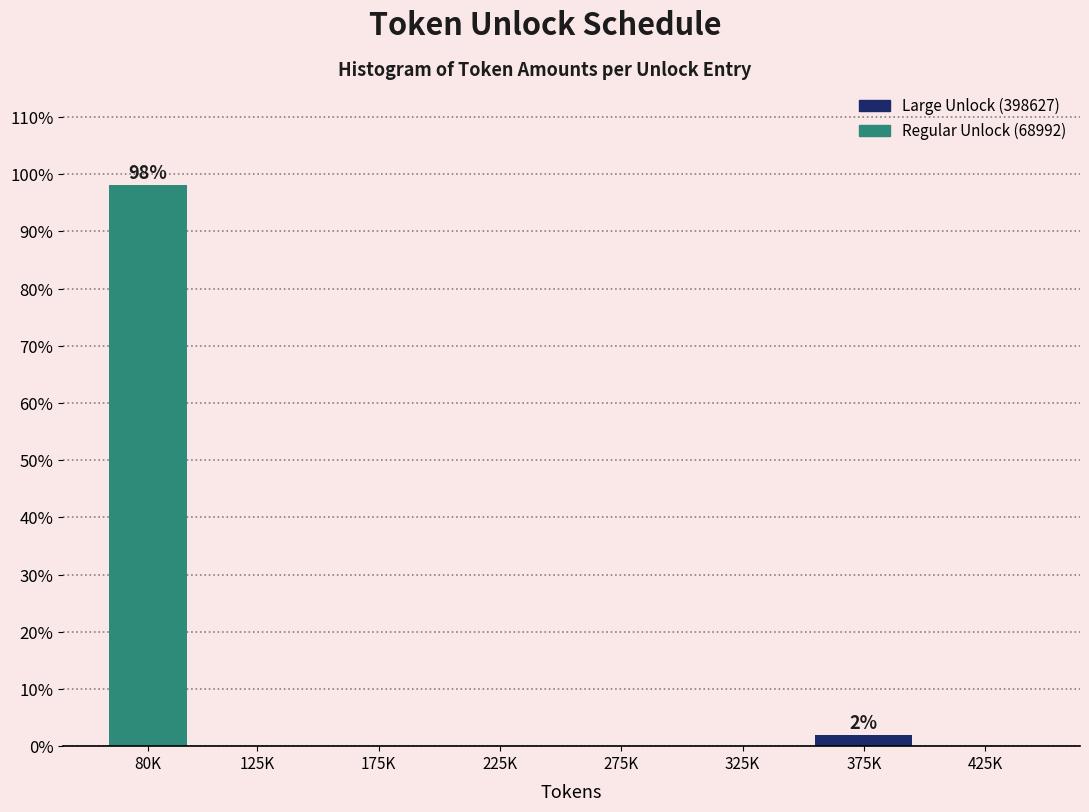

Reading left to right, what are all the values shown in this chart?

80K=98.1	125K=0.0	175K=0.0	225K=0.0	275K=0.0	325K=0.0	375K=1.9	425K=0.0